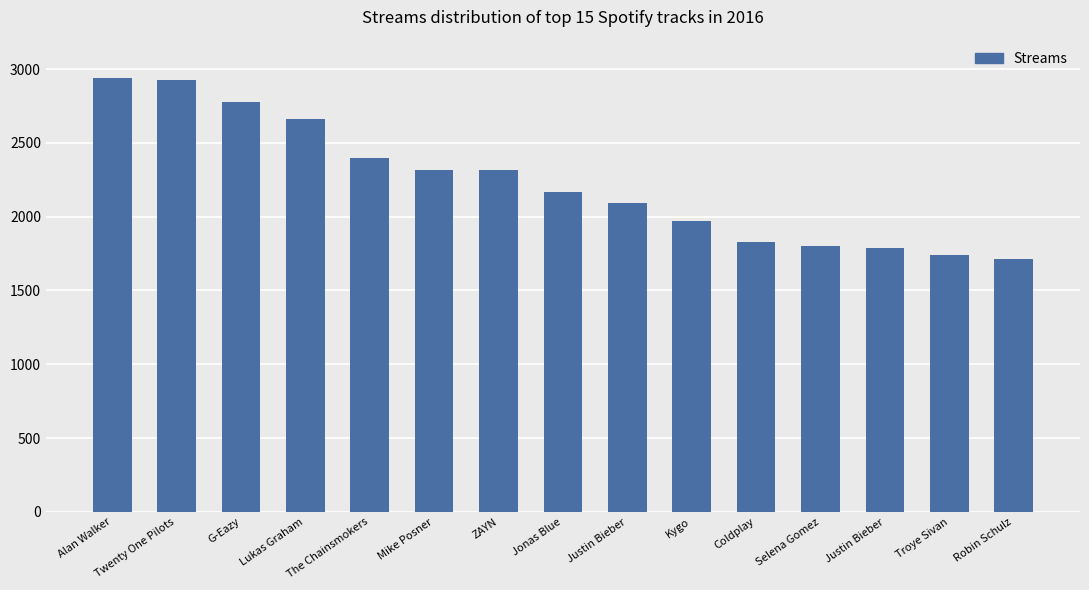

How many data points are less than 2167?

7